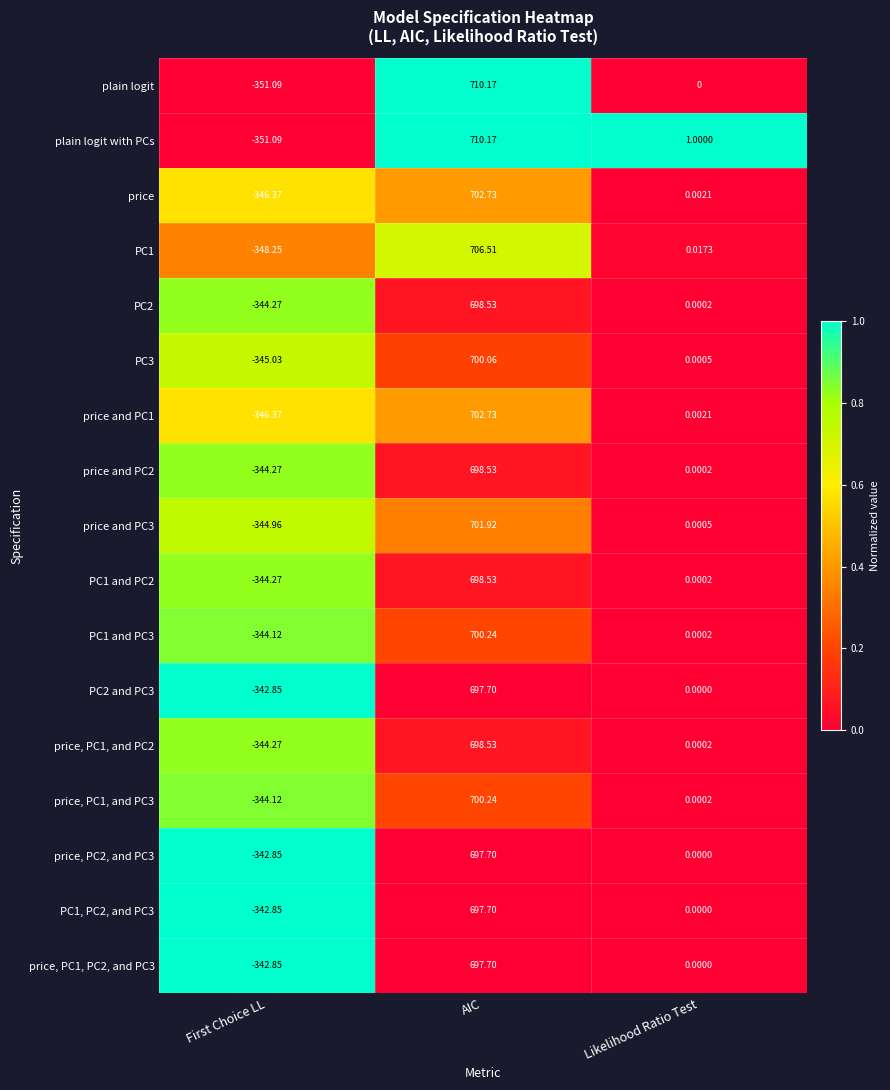

Which label corresponds to the smallest value in the chart?

First Choice LL